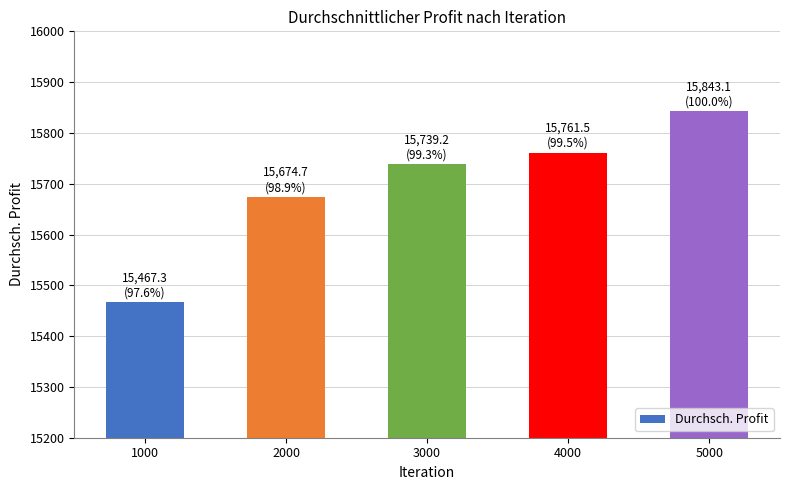

Approximately how many times larger is the value at 4000 compared to 1000?

1.0